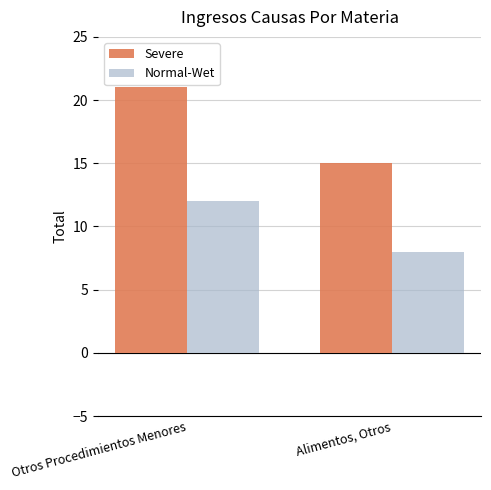

Rank the series by their maximum value, from highest to lowest.

Severe, Normal-Wet